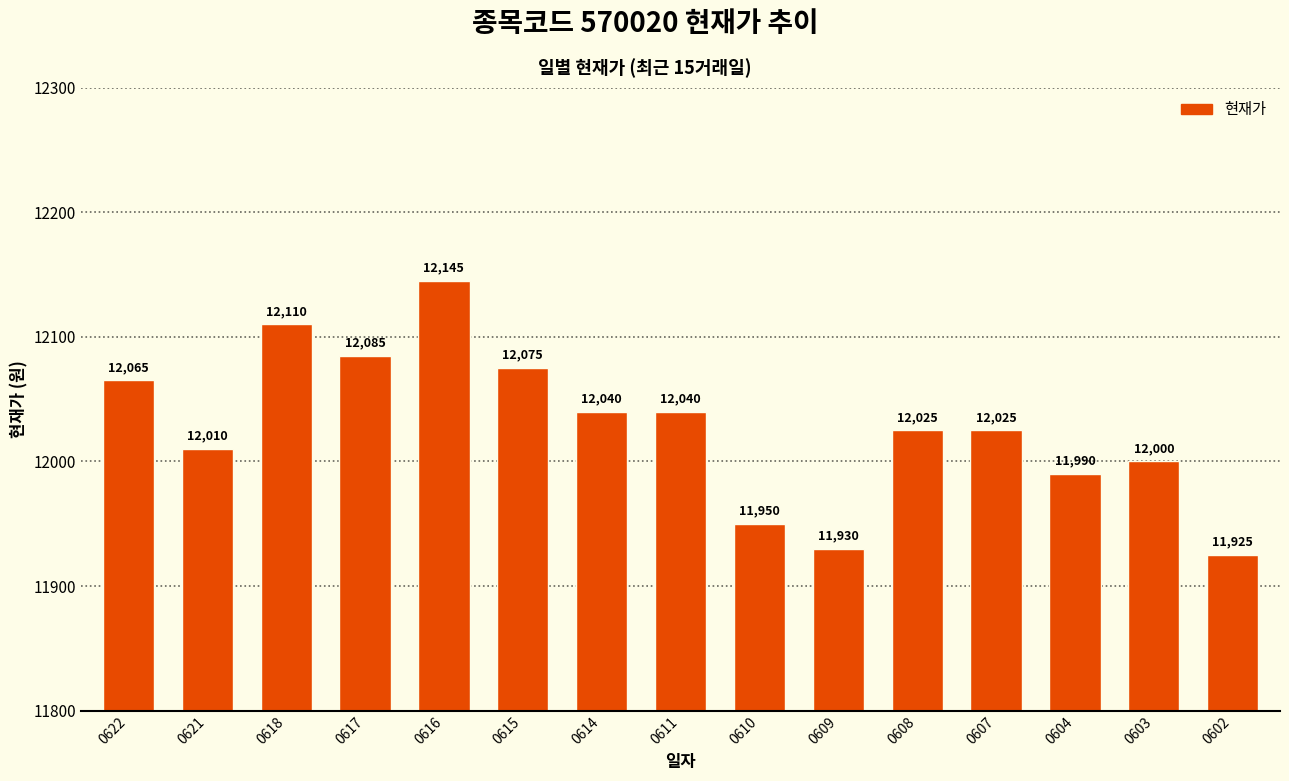

Count the number of categories in the chart.

15